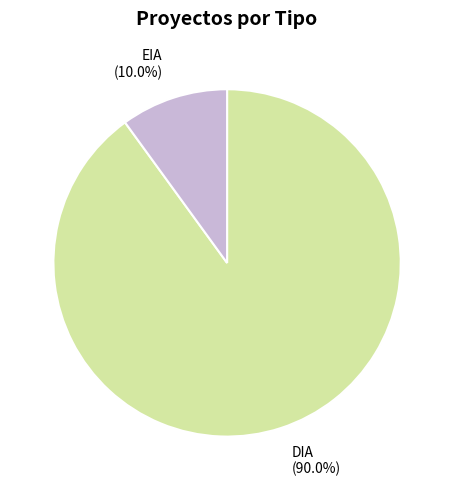

To the nearest percent, what is the difference between the largest and smallest slice percentages?

80%